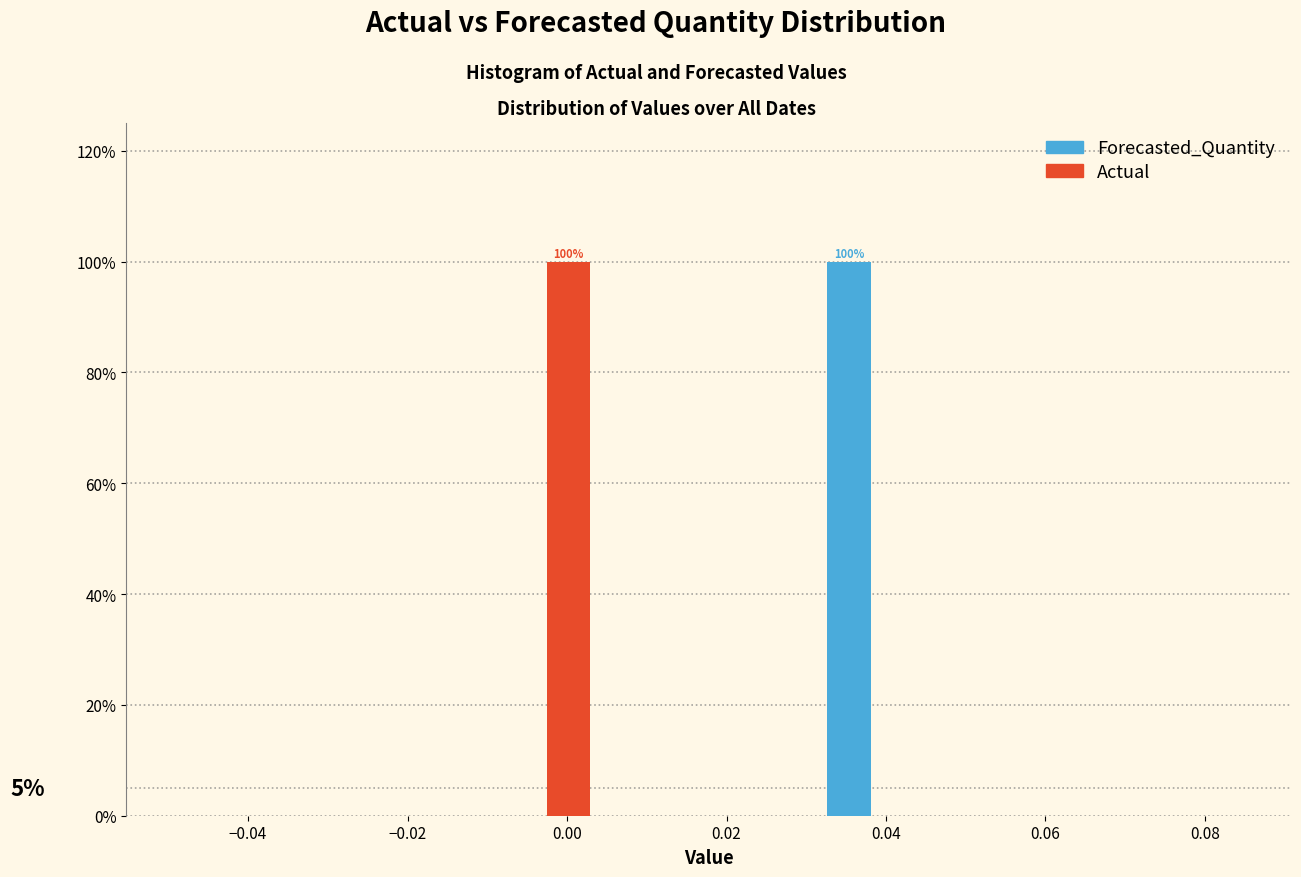

In the Actual series, which range on the x-axis has the tallest bar?

-0.010 to 0.004